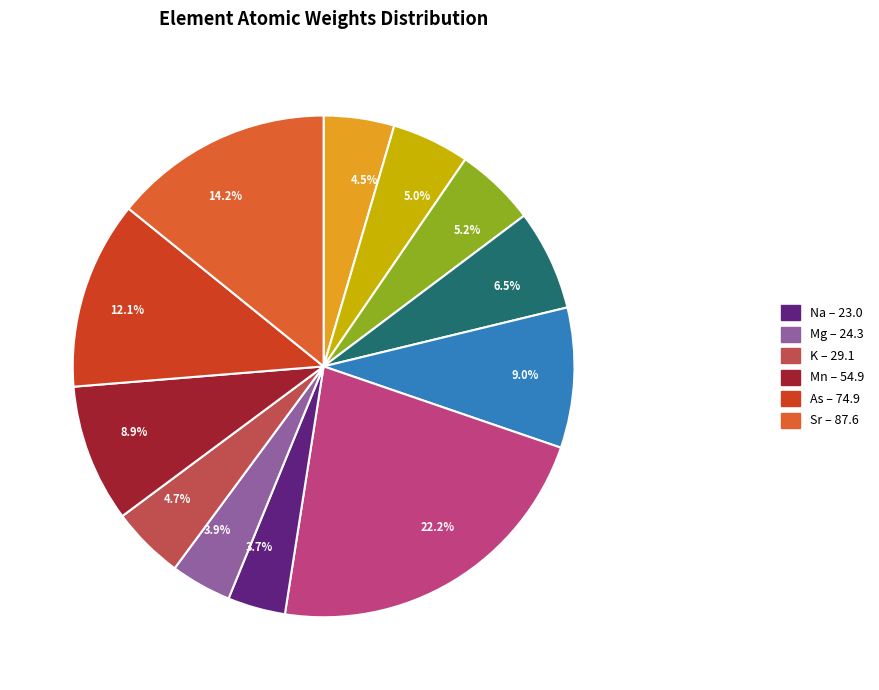

Combined, do 12.1% and 6.5% account for over 50%?

No